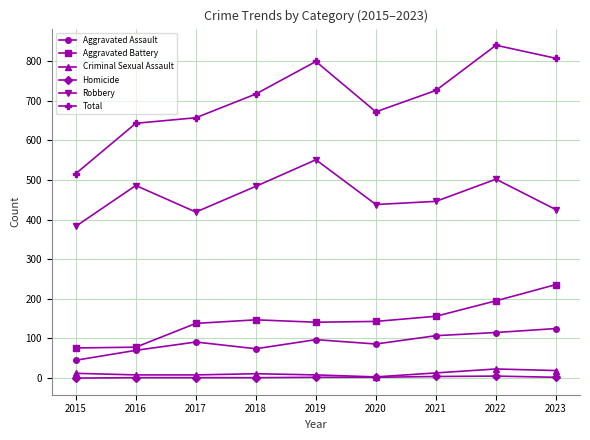

Between 2015 and 2018, which series saw the biggest shift?

Total